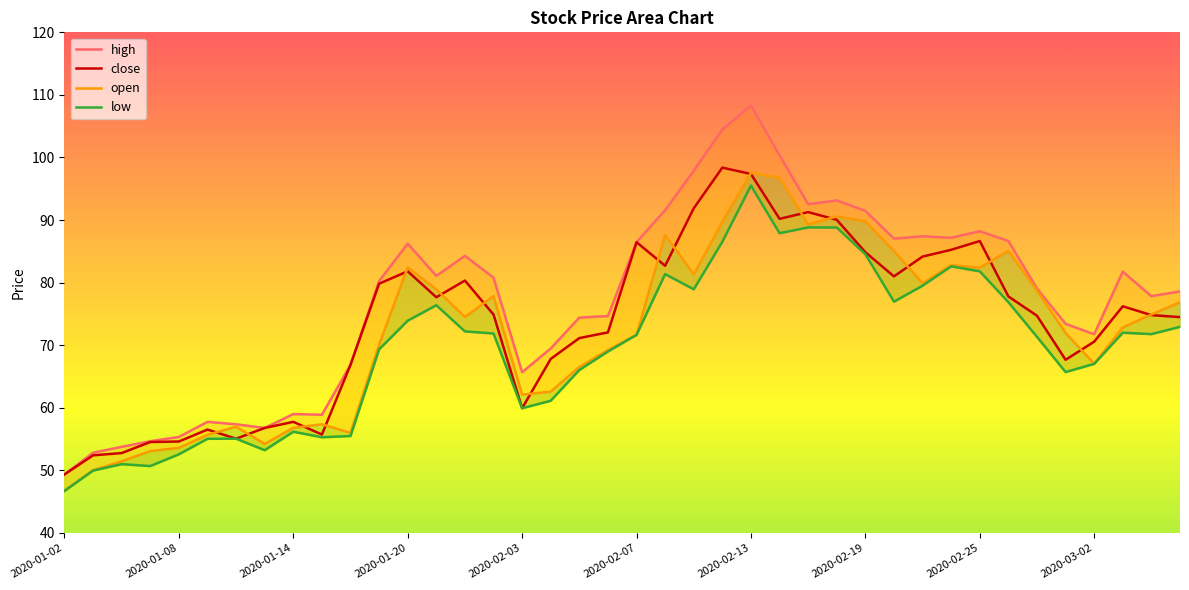

After their last crossing, which series has the higher values: open or close?

open